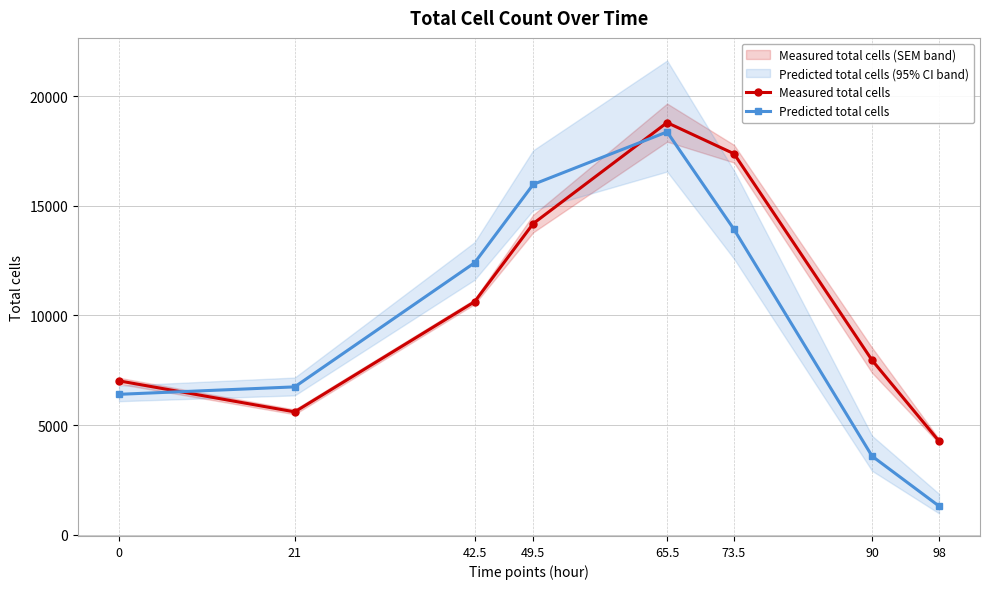

What is the label of the 1st point from the right?

98